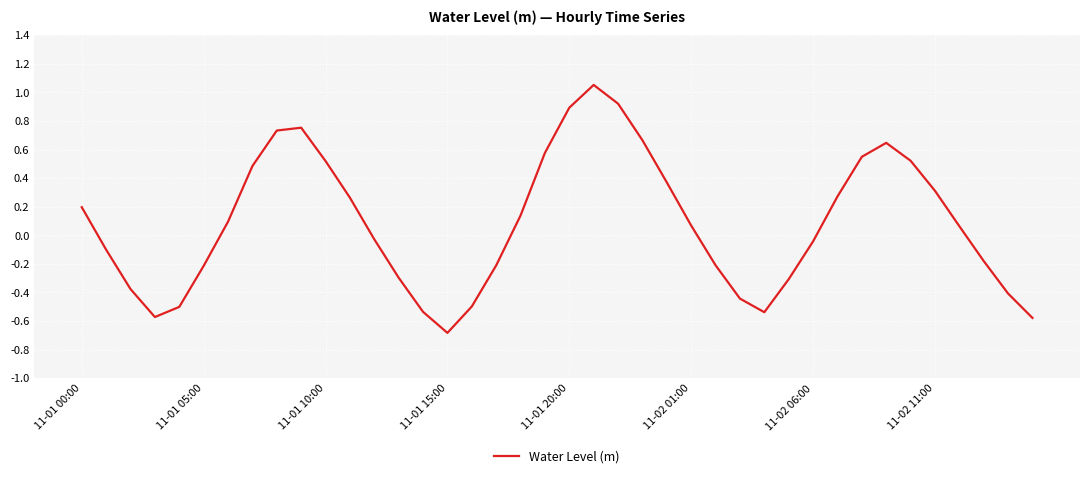

What is the minimum value shown in the chart?

-0.7